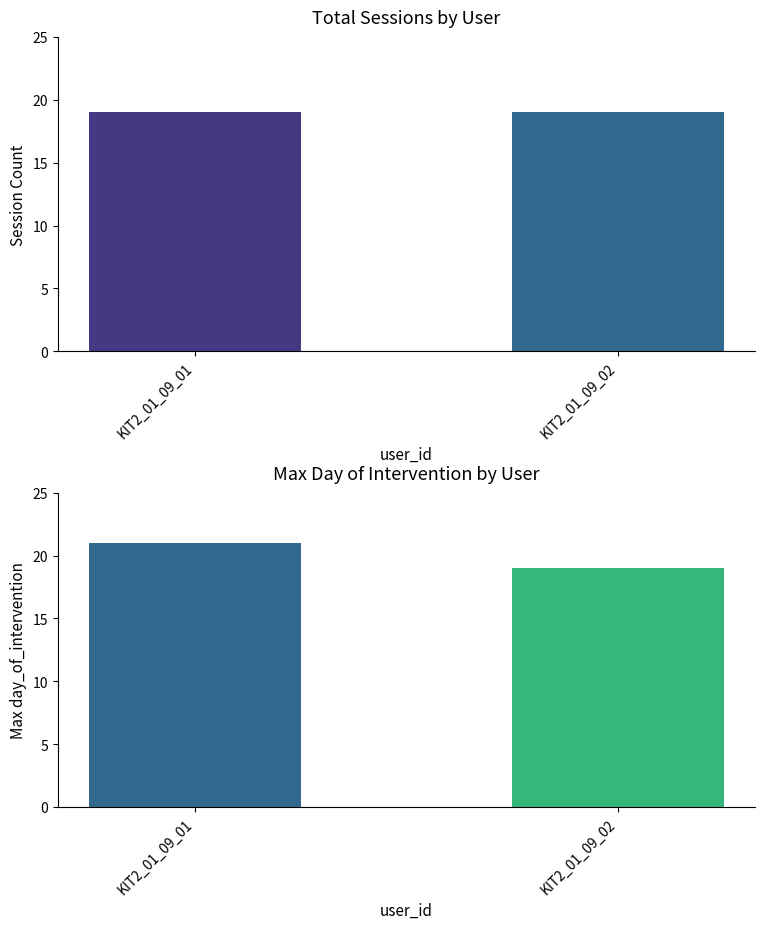

At which label does Session Count reach its minimum?

KIT2_01_09_01